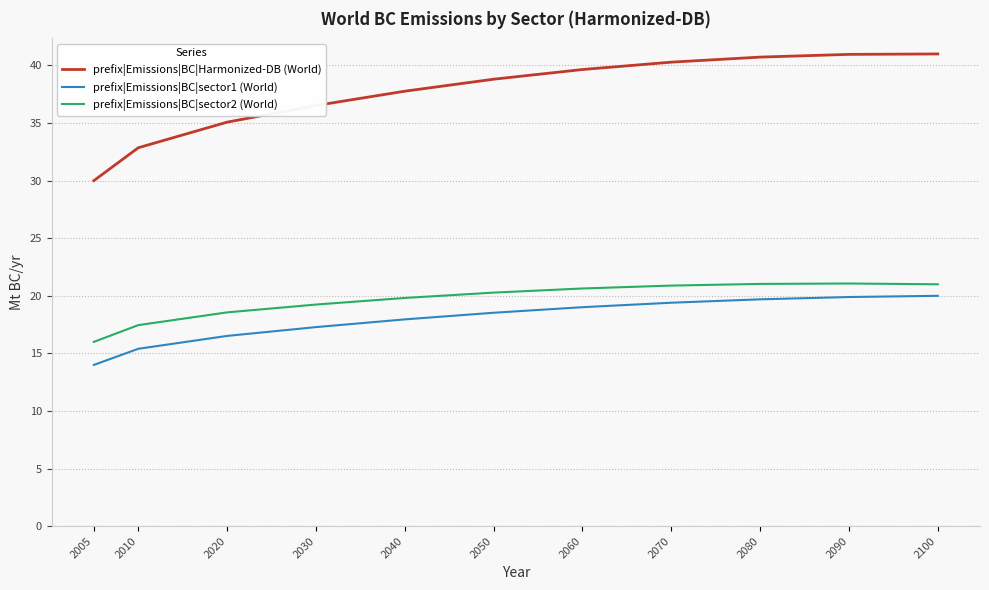

What is the total value across all series at 2060?

79.3